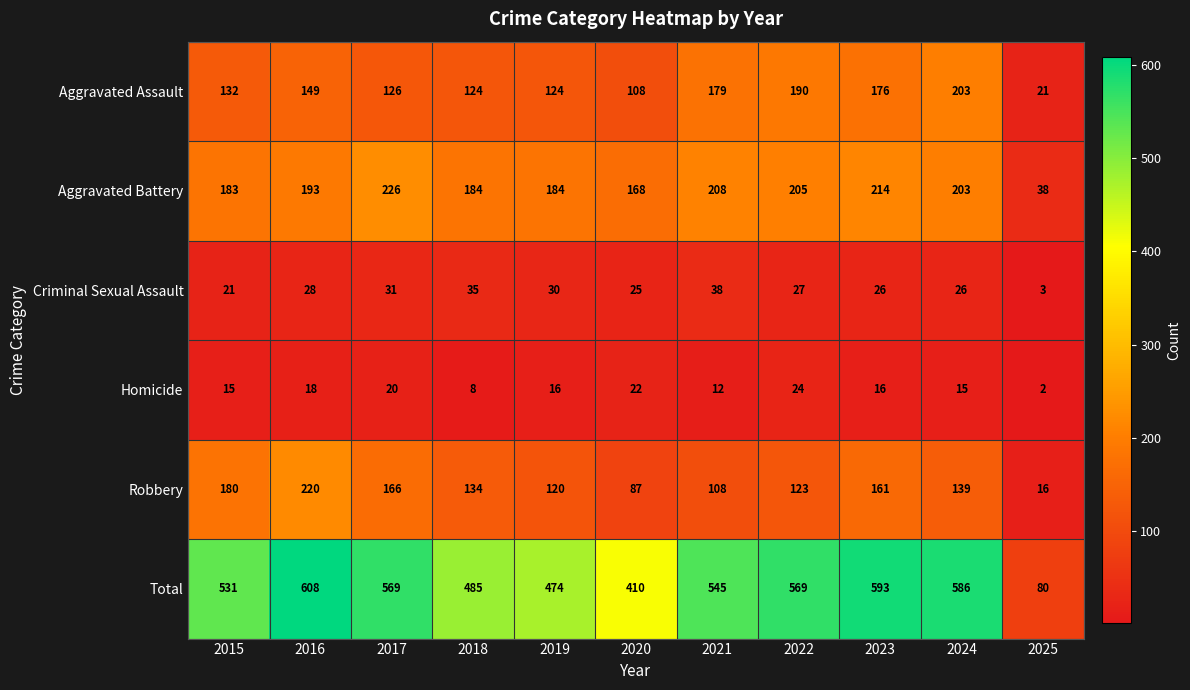

What is the total value across all series at 2019?

948